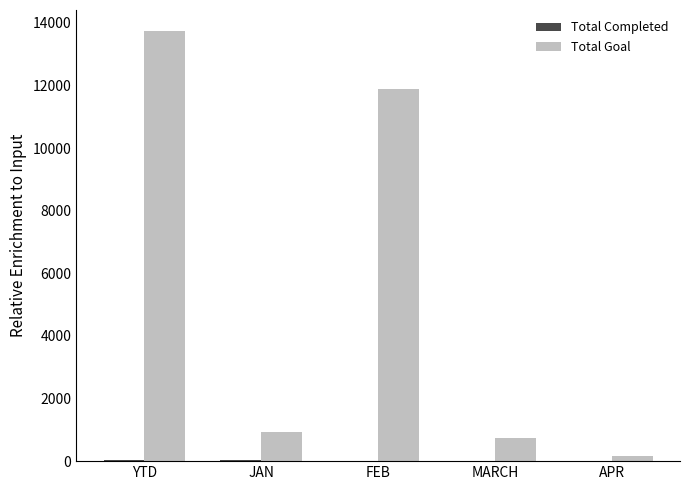

The Total Goal series shows 753 at MARCH. True or false?

True